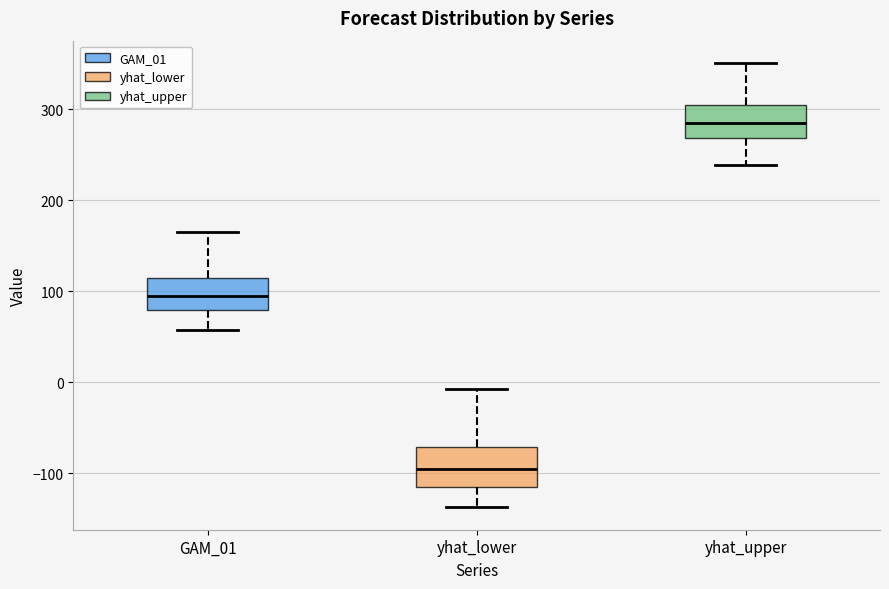

Which box has the lowest median line?

yhat_lower